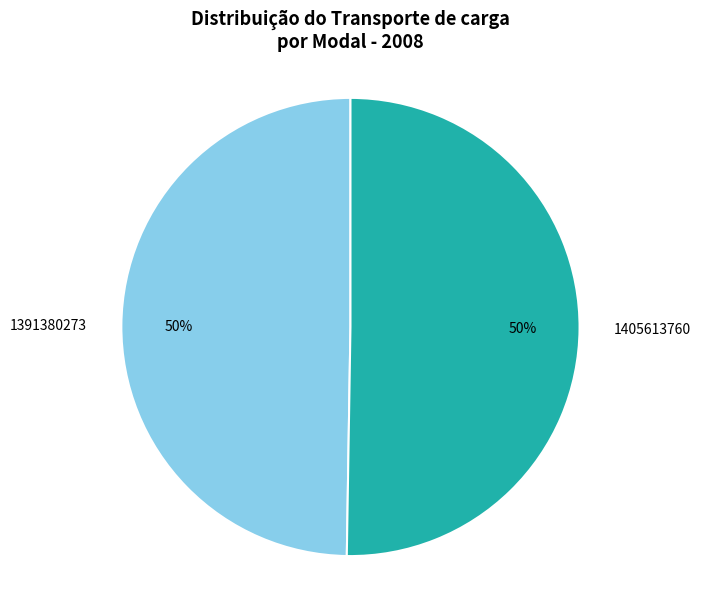

What is the ratio of the value at 1391380273 to the value at 1405613760?

1.0